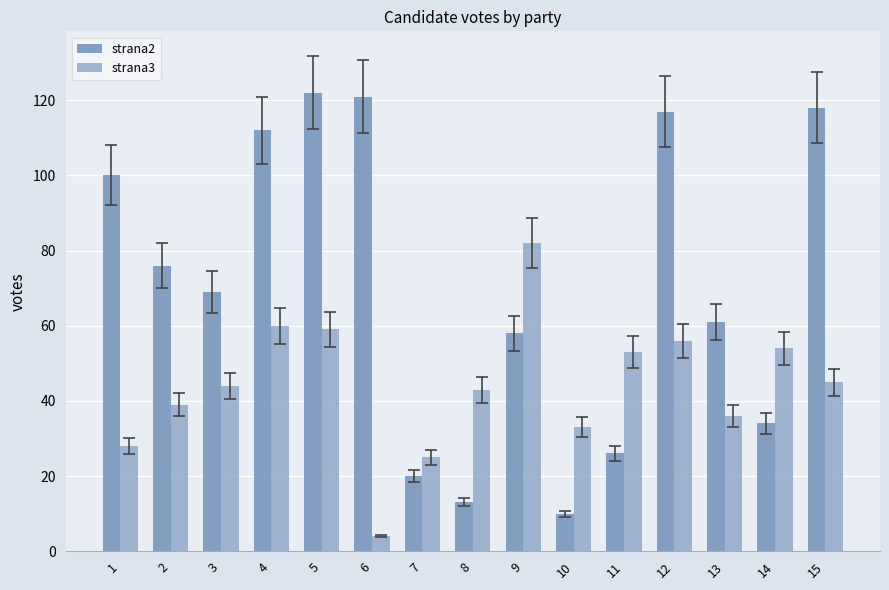

What is the sum of all strana2 values?

1057